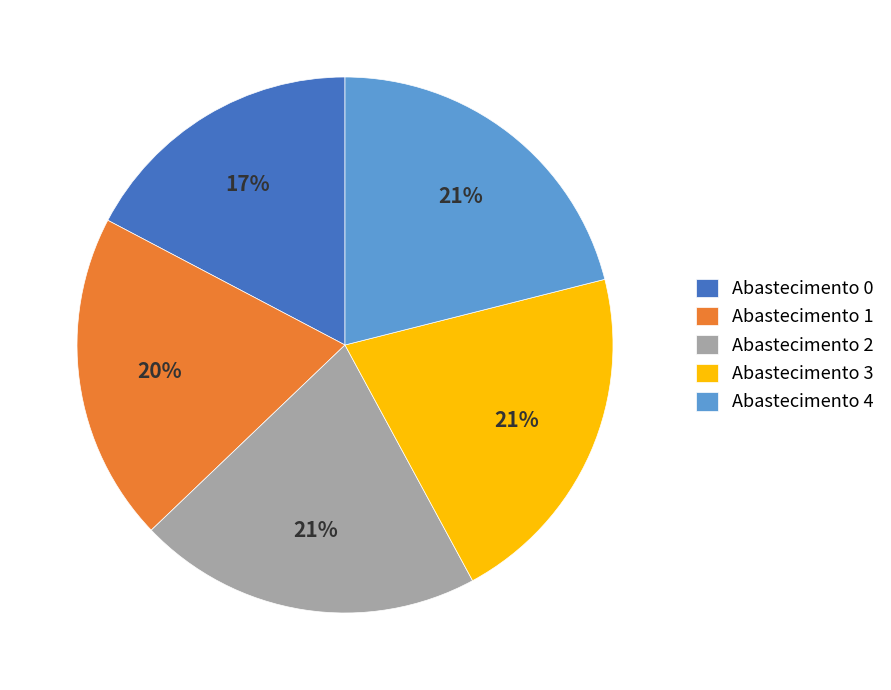

To the nearest percent, what is the combined percentage of Abastecimento 4 and Abastecimento 3?

42%